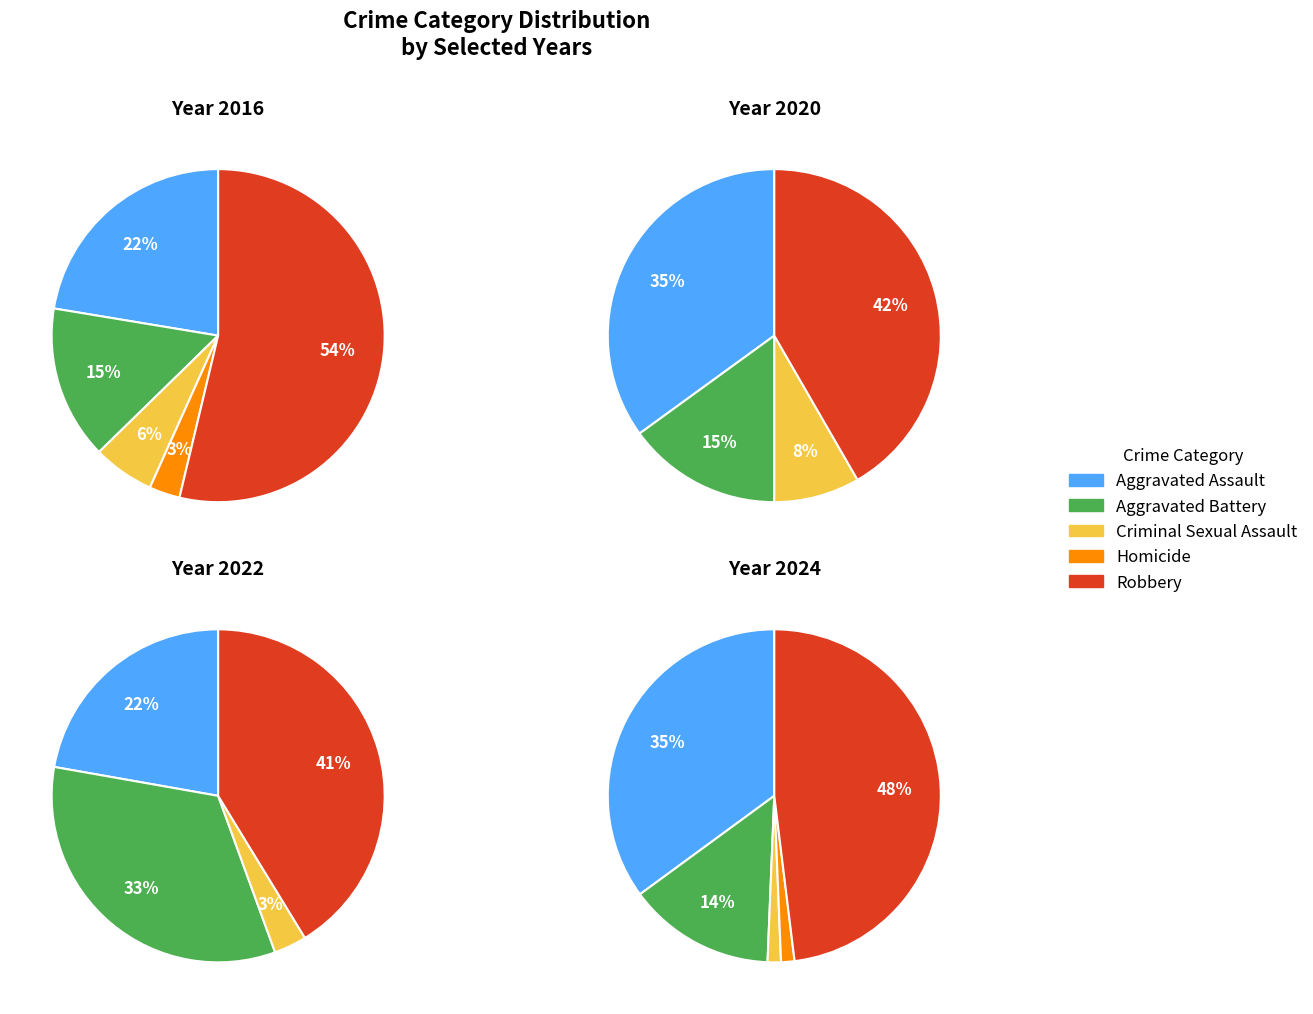

What percentage do 5 and 9 together represent?

29.8%